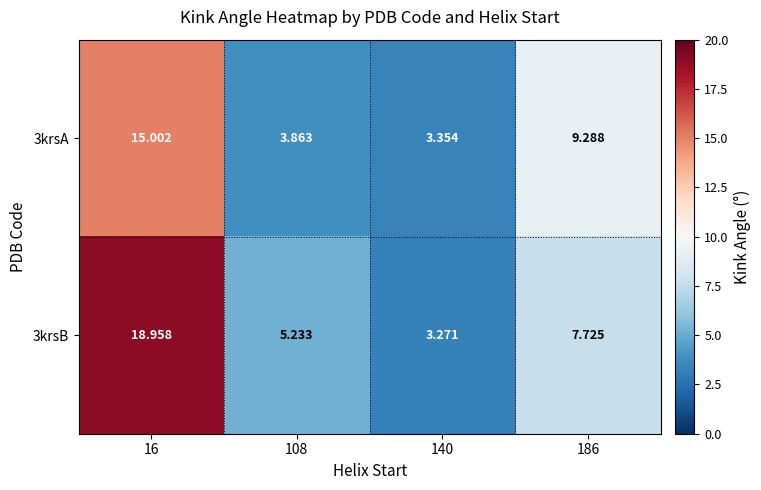

At which category is the sum across all series the highest?

16